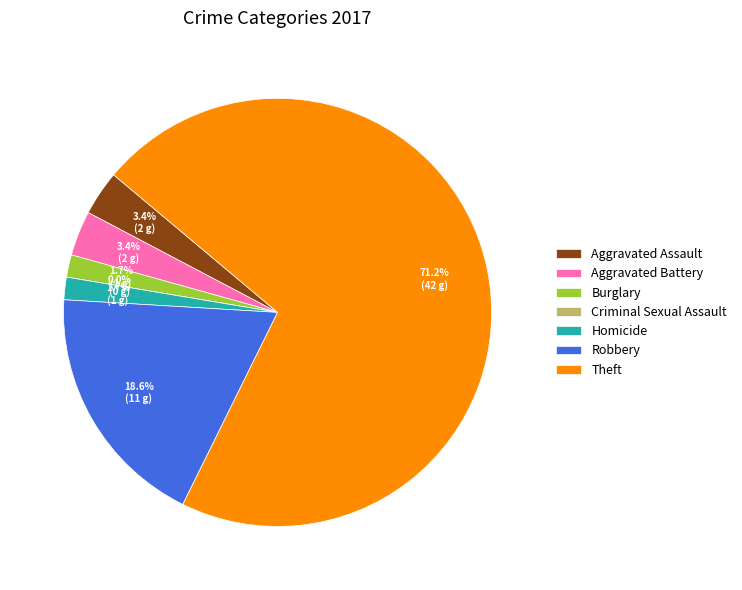

Is it true that Robbery is 34% of the pie?

False